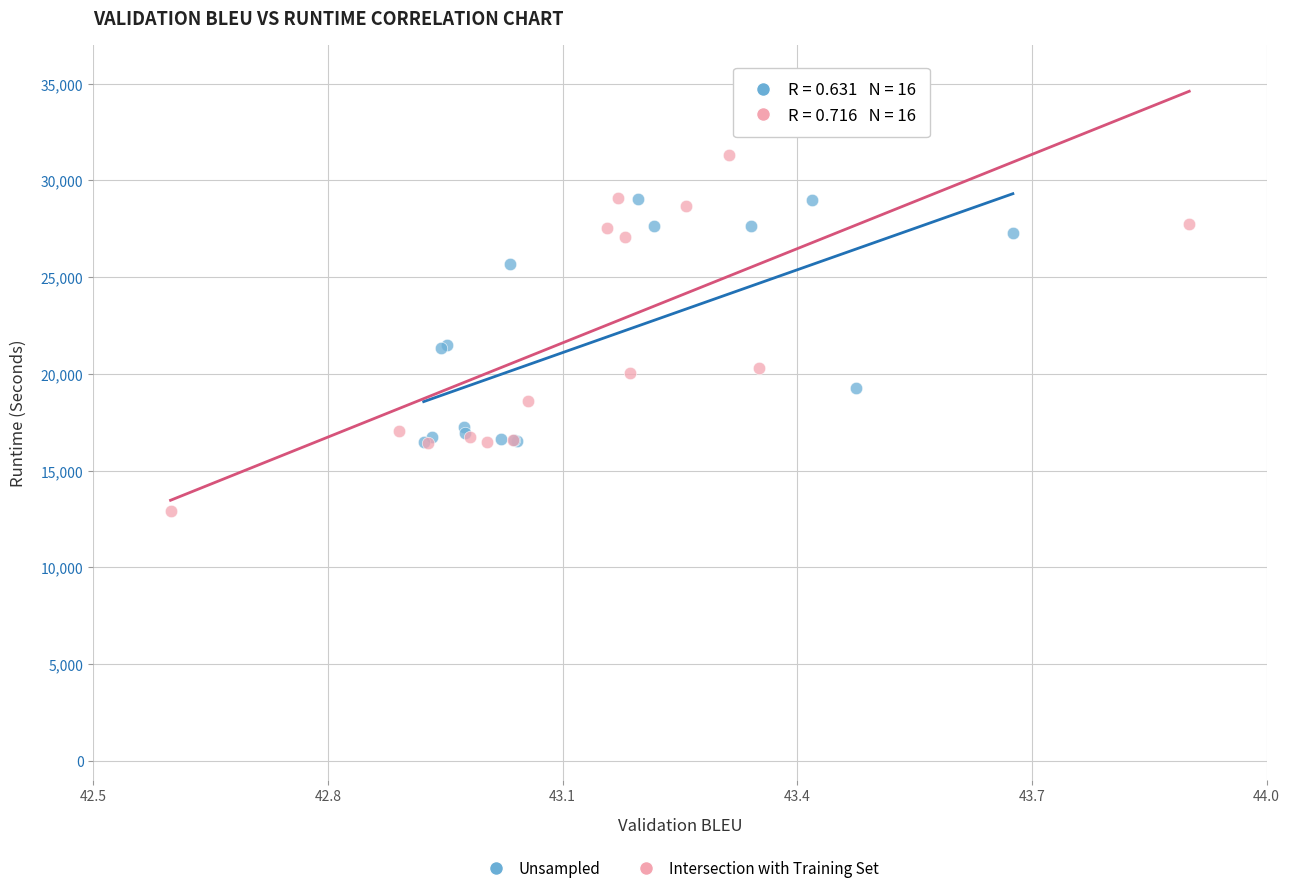

Which series reaches the minimum Y coordinate?

Intersection with Training Set